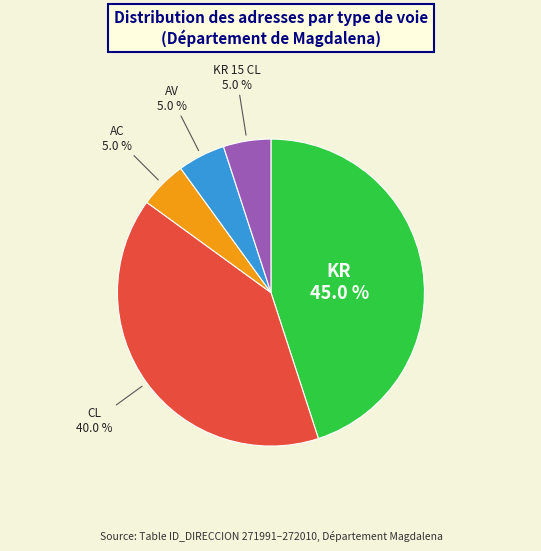

Does any single category account for the majority?

No